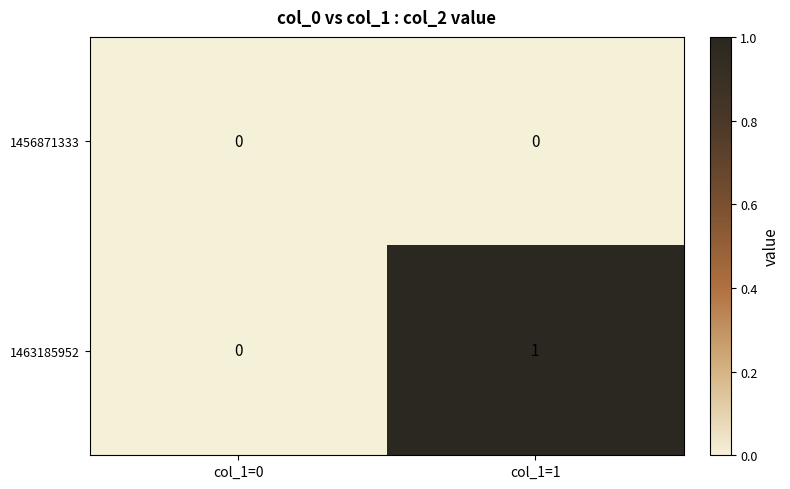

The 1456871333 series shows 0 at col_1=0. True or false?

True